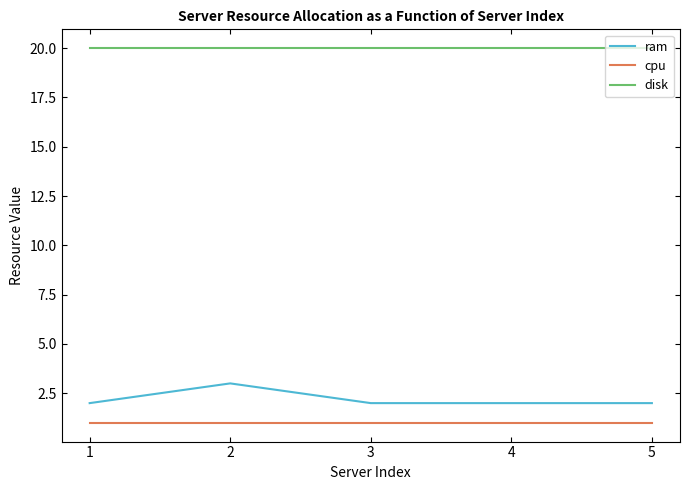

True or false: disk and ram intersect in this chart.

False